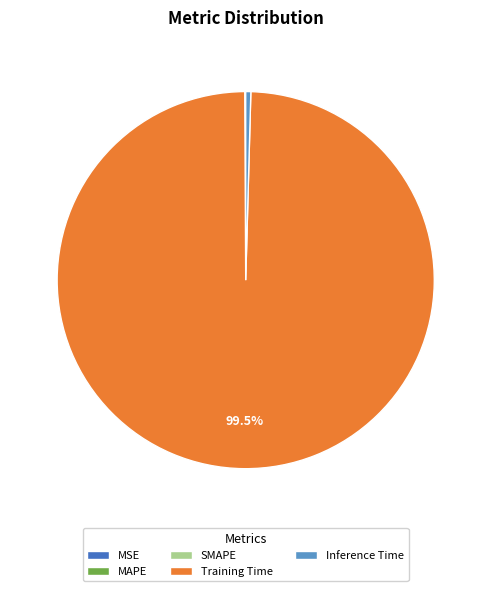

What is the largest slice in the pie chart?

Training Time